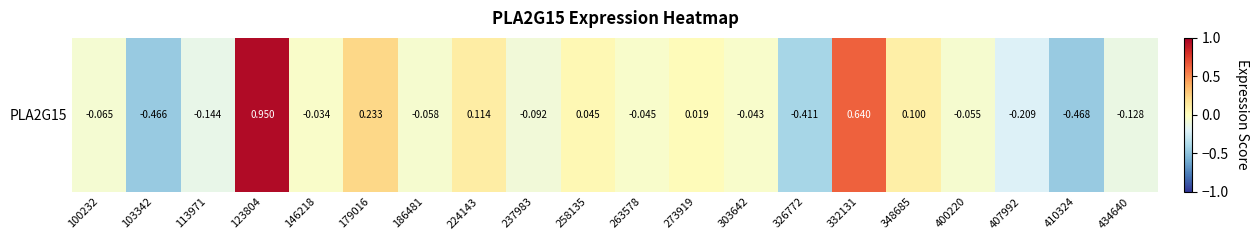

List the labels in order of value, largest first.

123804, 332131, 179016, 224143, 348685, 258135, 273919, 146218, 303642, 263578, 400220, 186481, 100232, 237983, 434640, 113971, 407992, 326772, 103342, 410324